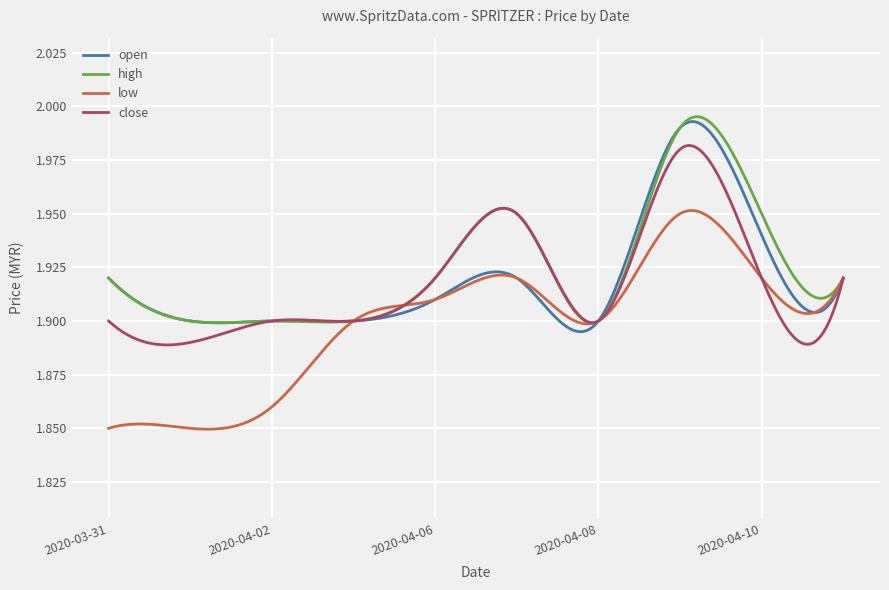

How many lines are shown in the chart?

4